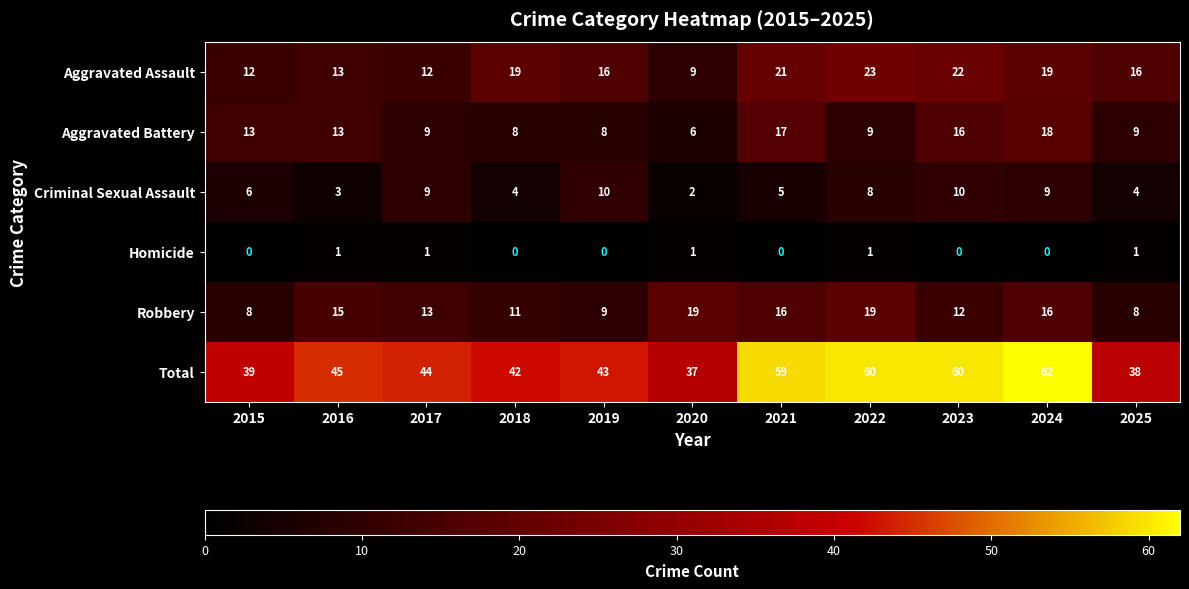

At which category is the sum across all series the highest?

2024